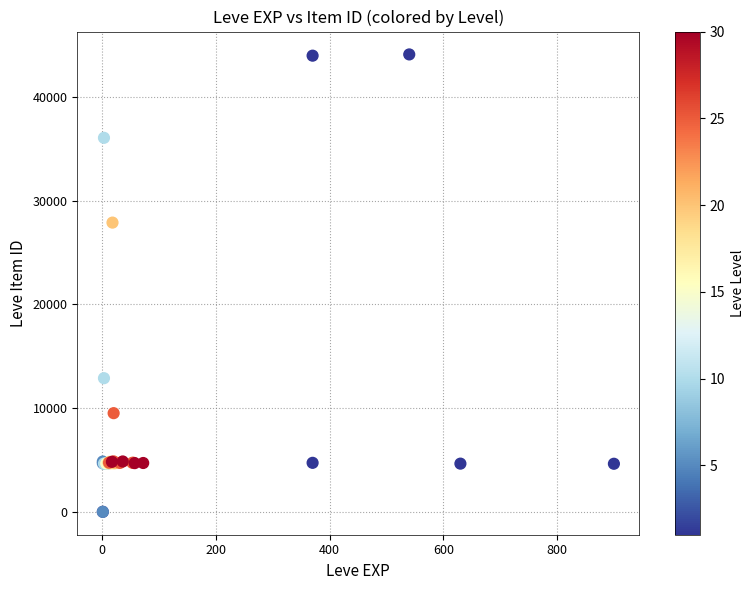

What Y value in the scatter plot is closest to 22048?

27884